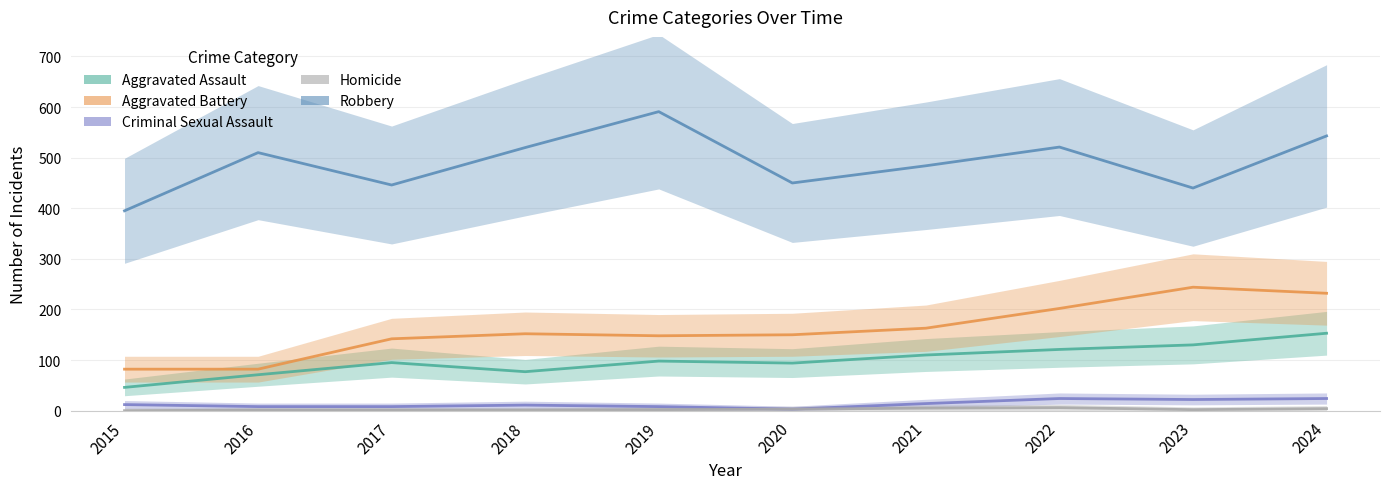

How many lines are shown in the chart?

5